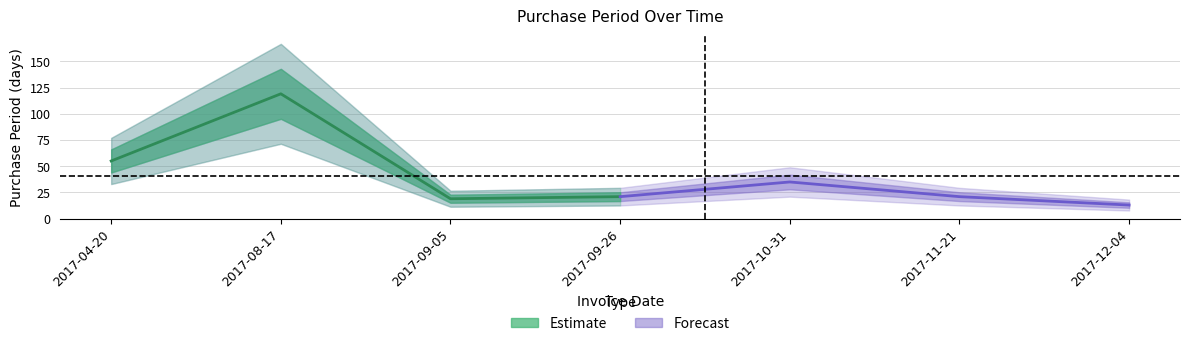

Which series has the widest spread of values?

Estimate